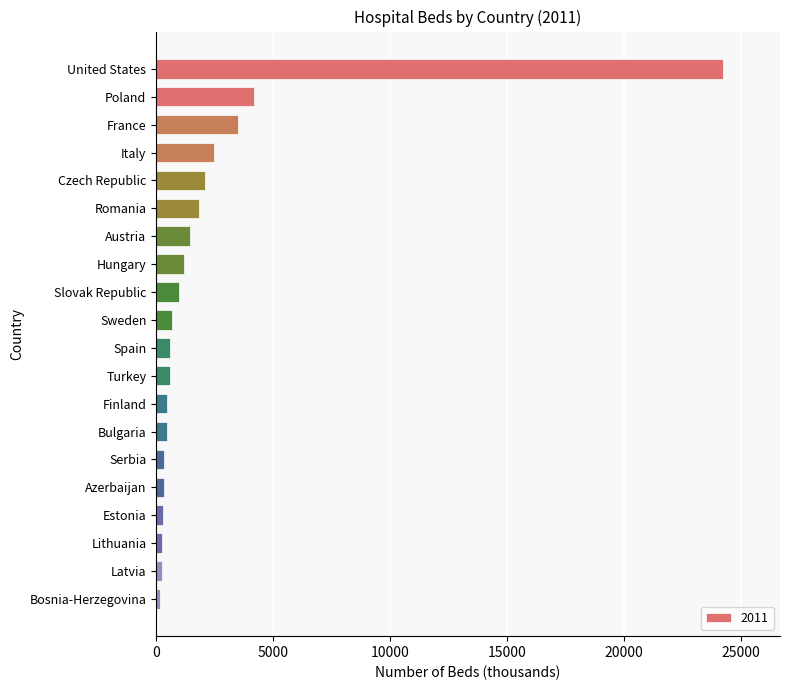

What is the label of the 15th bar from the top?

Serbia